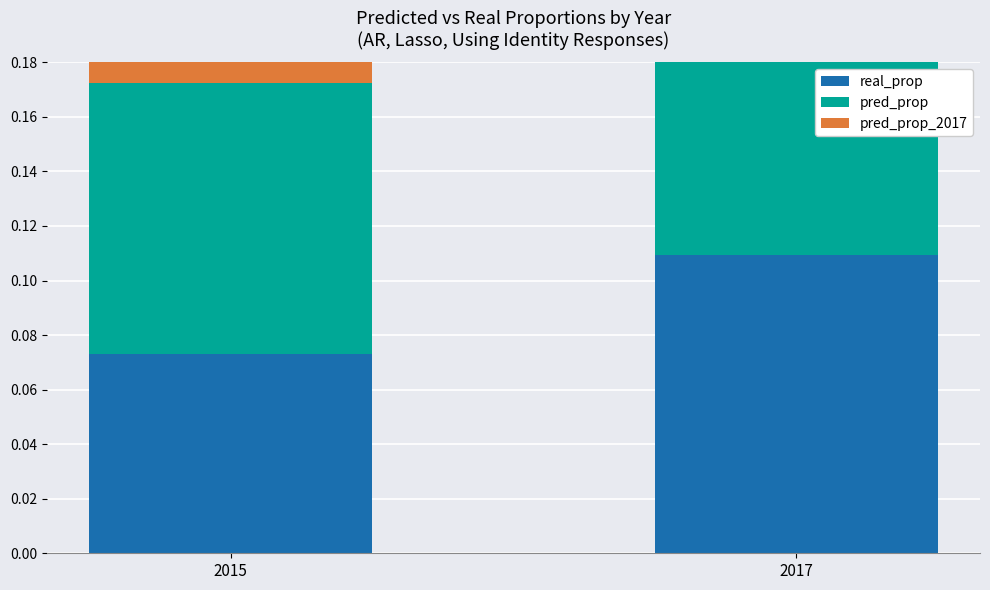

At 2017, list the series in order from smallest to largest.

real_prop, pred_prop, pred_prop_2017